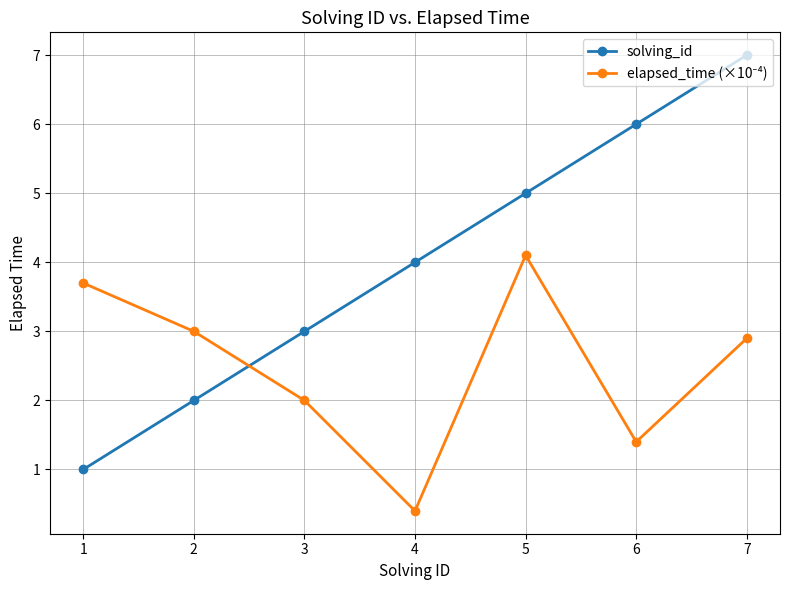

What is the highest value of the solving_id series?

7.0